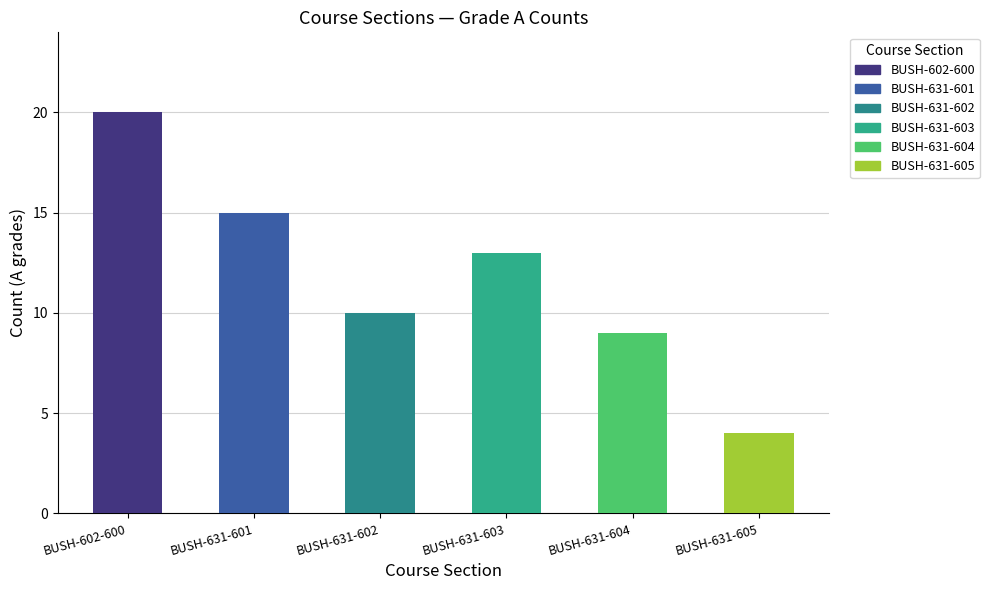

What is the greatest value displayed?

20